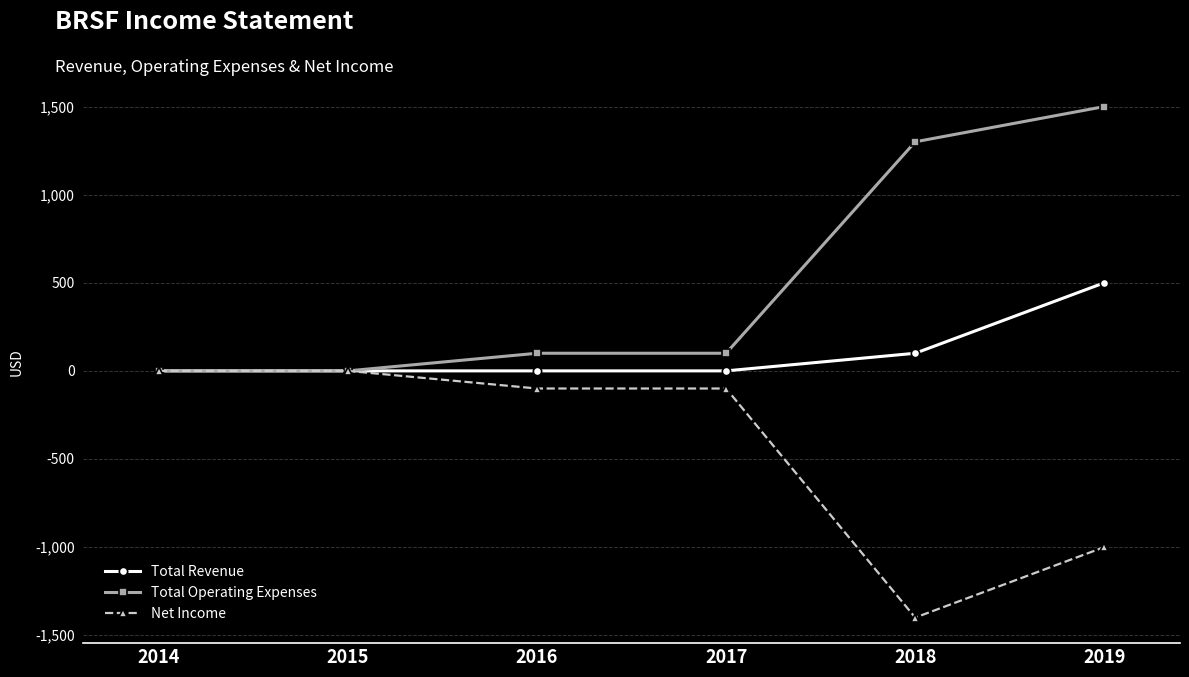

True or false: Total Revenue has more than 2 points higher than both neighbors.

False